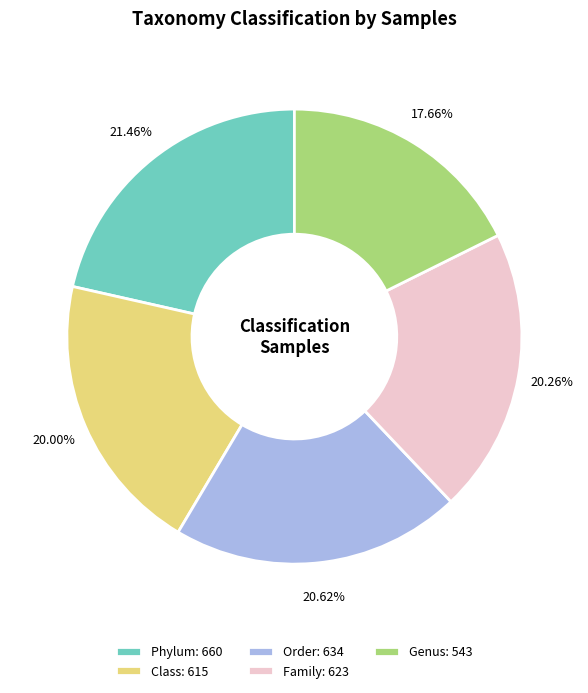

Count the number of slices in the pie.

5